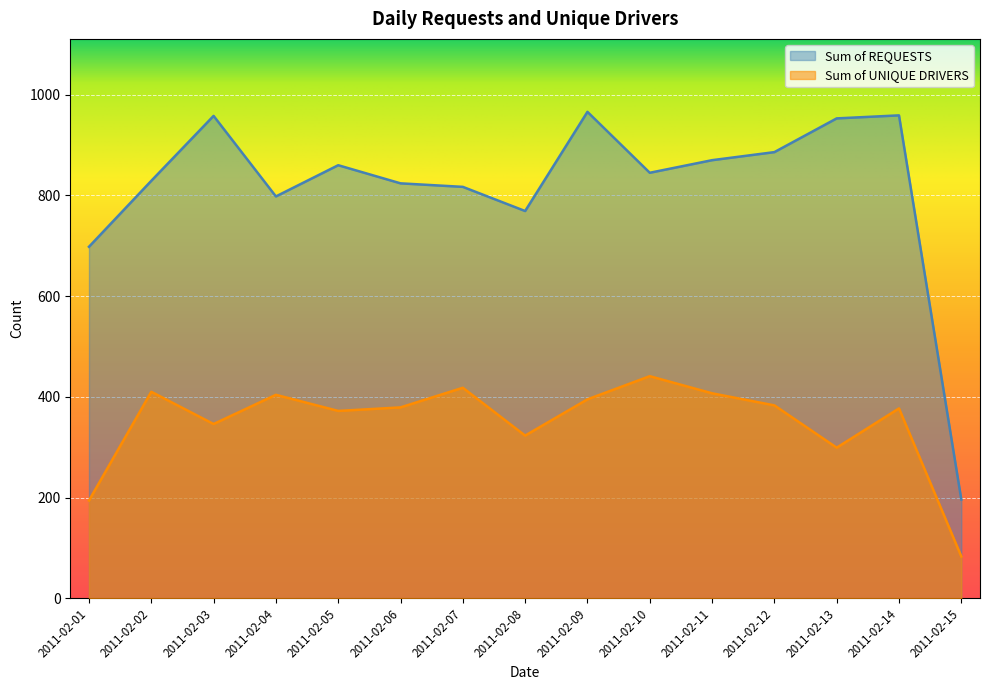

True or false: Sum of REQUESTS and Sum of UNIQUE DRIVERS intersect in this chart.

False